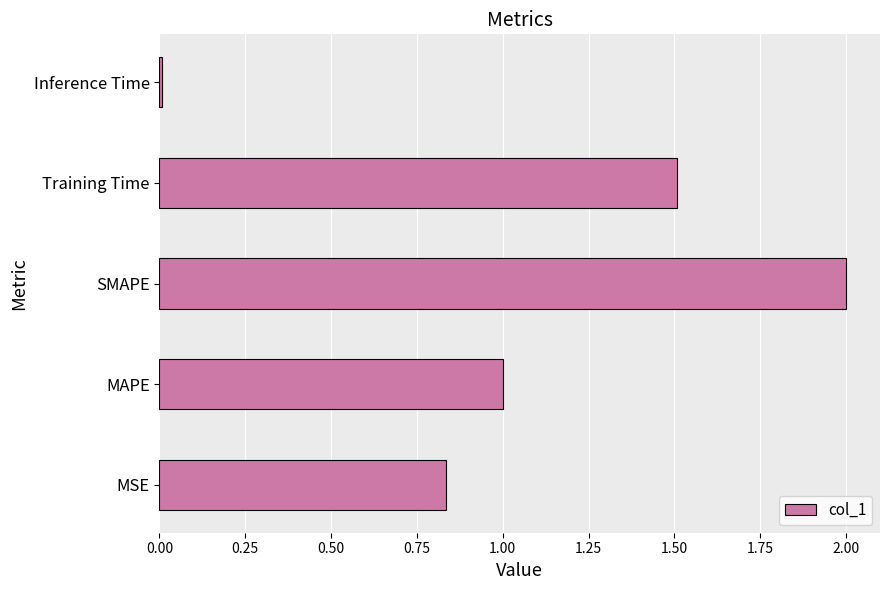

Which label corresponds to the largest value in the chart?

SMAPE